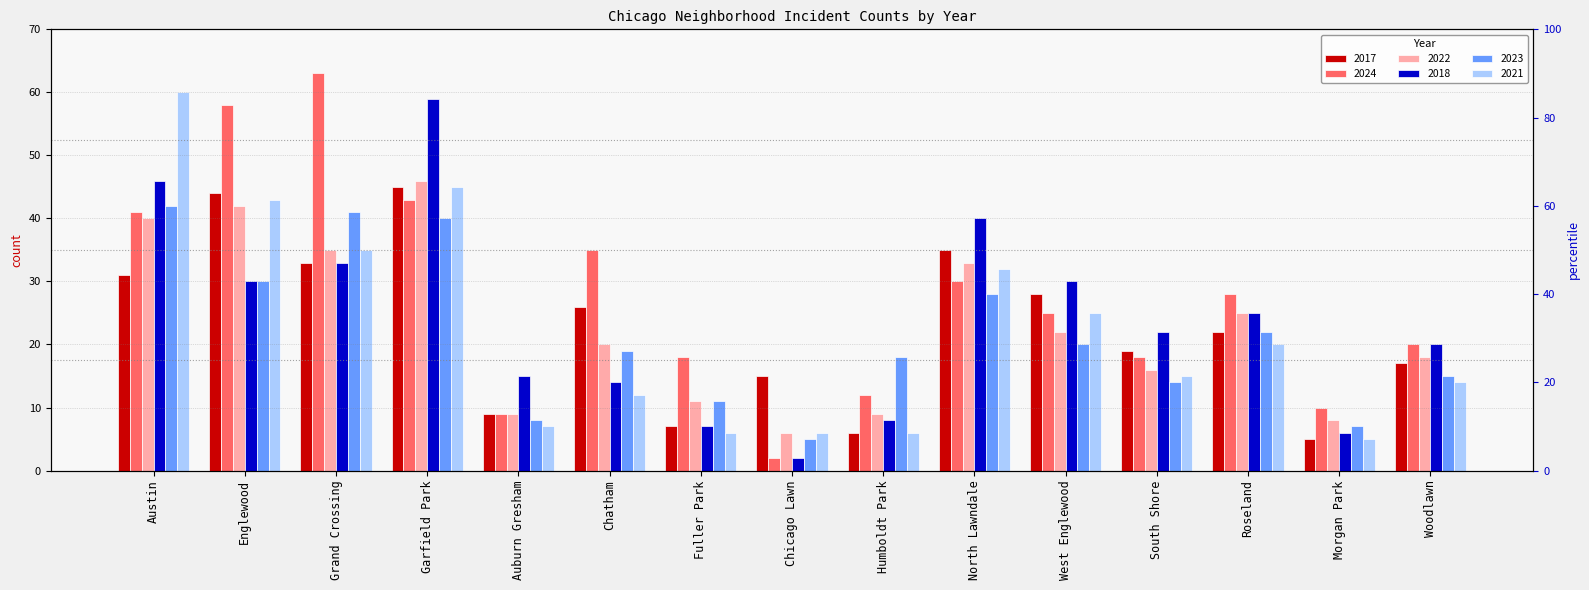

Reading left to right, list all the values displayed in this chart.

2017: 31	44	33	45	9	26	7	15	6	35	28	19	22	5	17
2024: 41	58	63	43	9	35	18	2	12	30	25	18	28	10	20
2022: 40	42	35	46	9	20	11	6	9	33	22	16	25	8	18
2018: 46	30	33	59	15	14	7	2	8	40	30	22	25	6	20
2023: 42	30	41	40	8	19	11	5	18	28	20	14	22	7	15
2021: 60	43	35	45	7	12	6	6	6	32	25	15	20	5	14